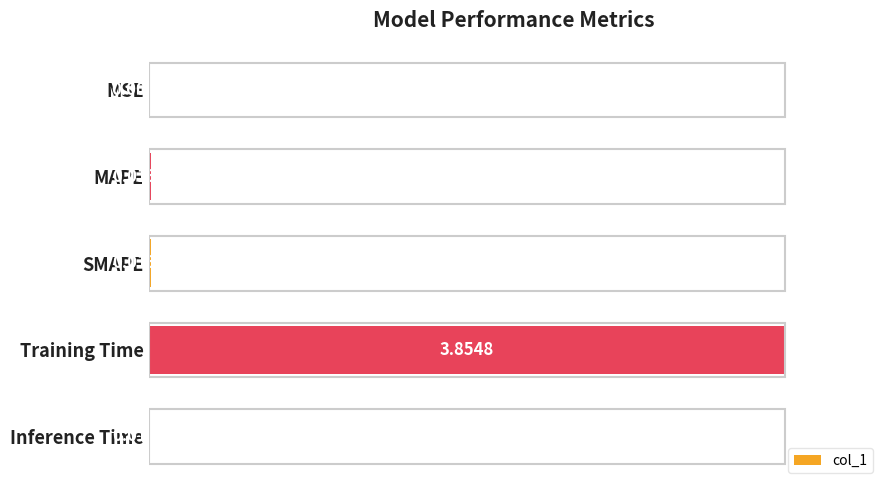

Which label corresponds to the largest value in the chart?

Training Time